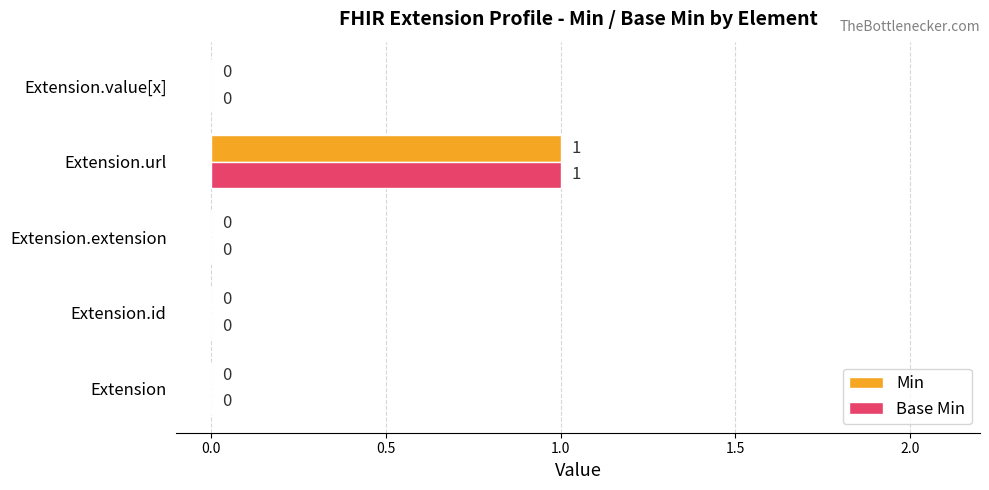

Is the value of Min at Extension.url greater than the value of Base Min at Extension.extension?

Yes